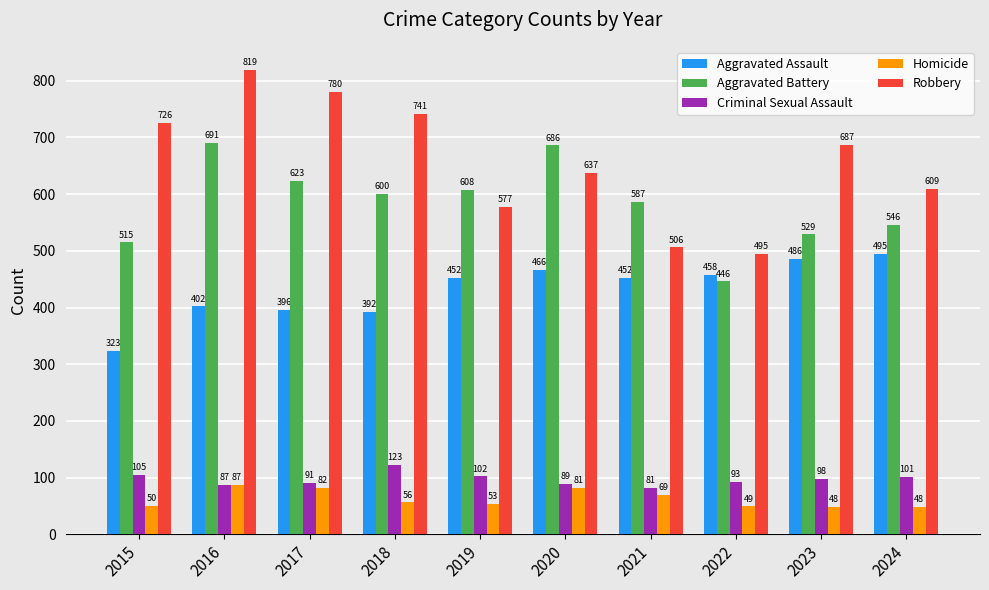

What is the greatest value displayed?

819